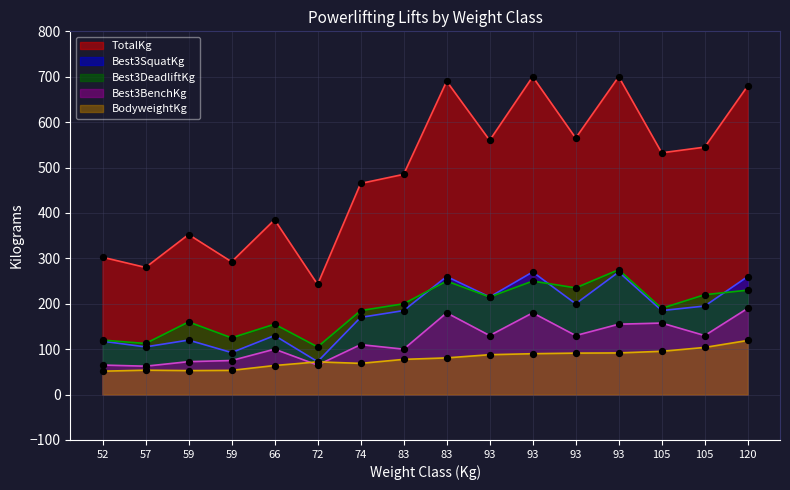

Is the value of Best3DeadliftKg at 93 greater than the value of Best3BenchKg at 74?

Yes